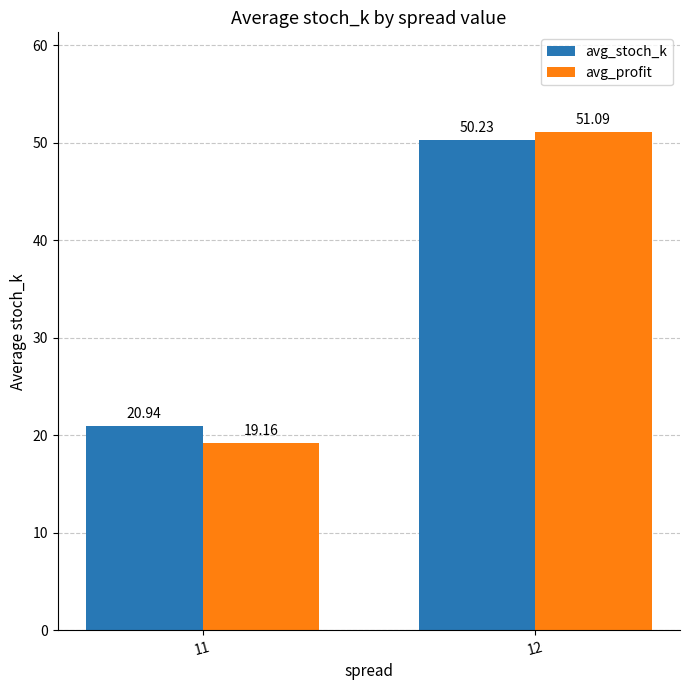

Reading left to right, what are all the values shown in this chart?

avg_stoch_k: 11=20.9	12=50.2
avg_profit: 11=19.2	12=51.1